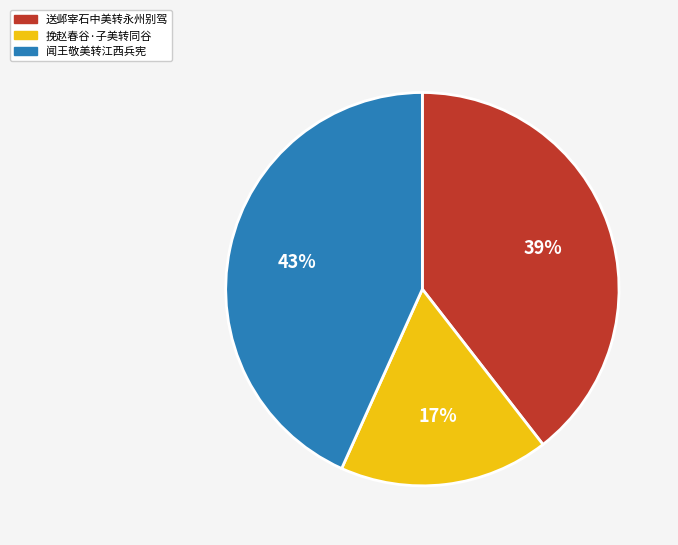

What is the ratio of the value at 送邺宰石中美转永州别驾 to the value at 闻王敬美转江西兵宪?

0.9